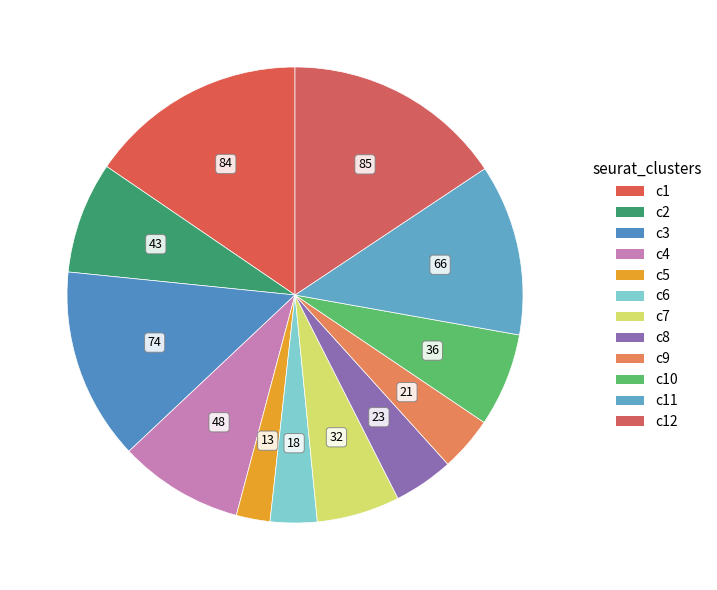

How many segments does this pie chart have?

12